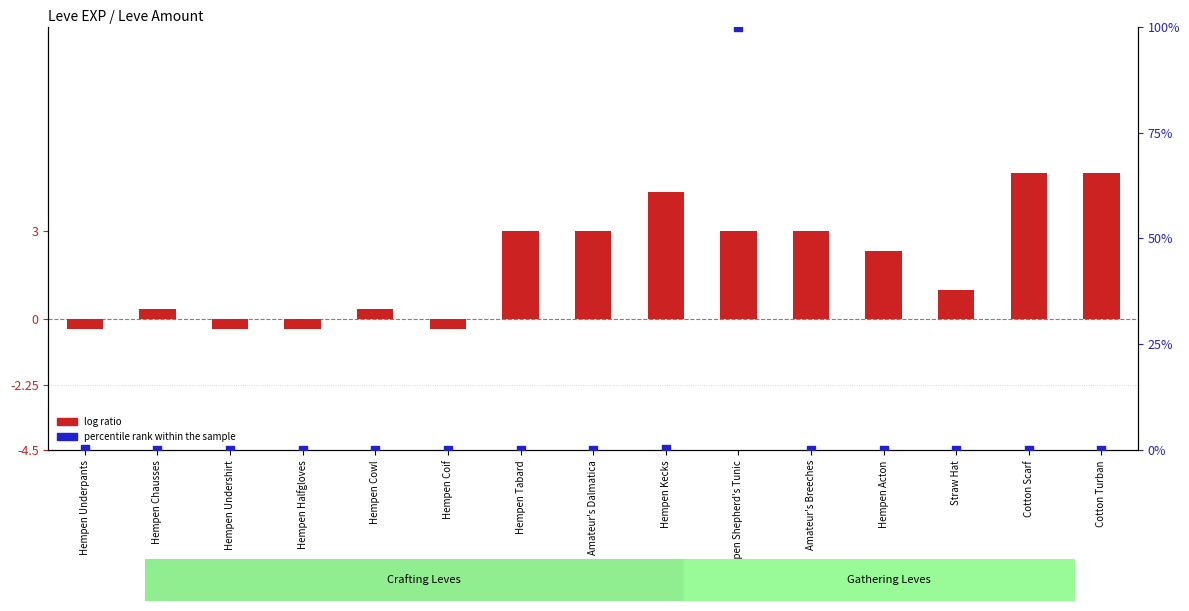

At how many categories does at least one series exceed 52?

1